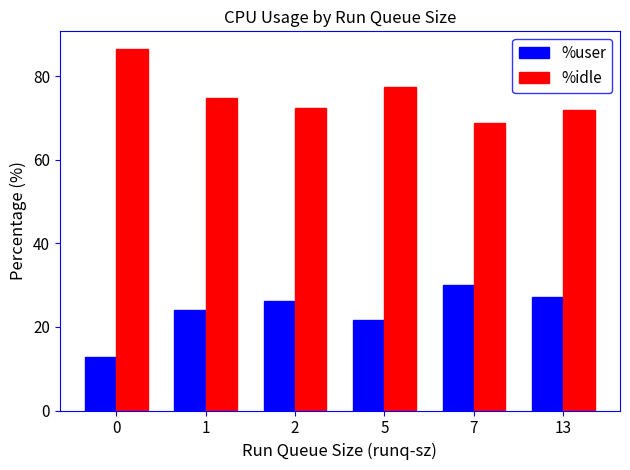

What is the difference between the maximum and minimum values in the %user series?

17.2